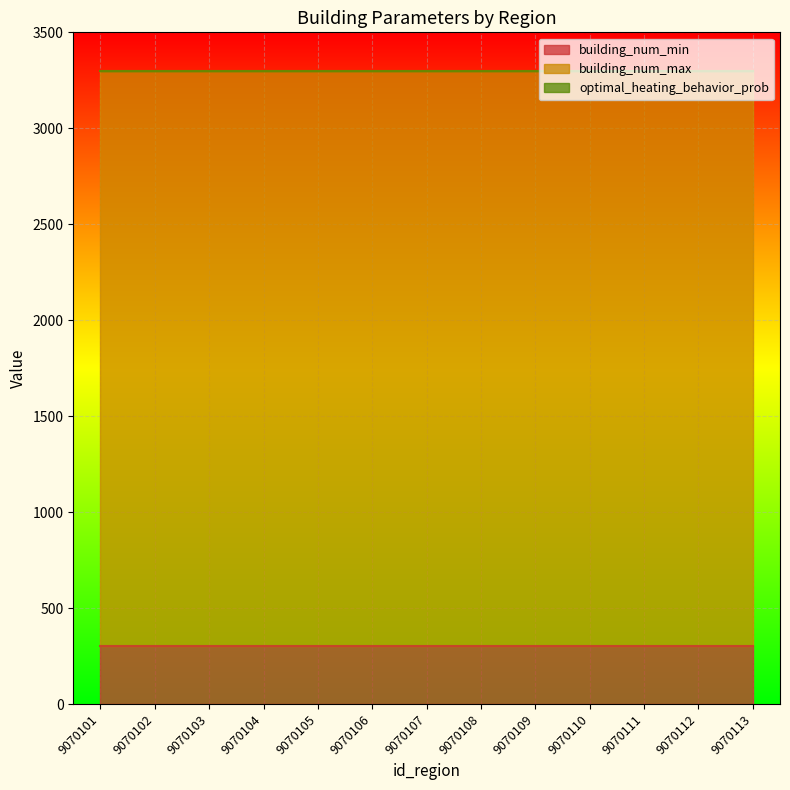

Is it true that building_num_max equals 4496 at 9070101?

False